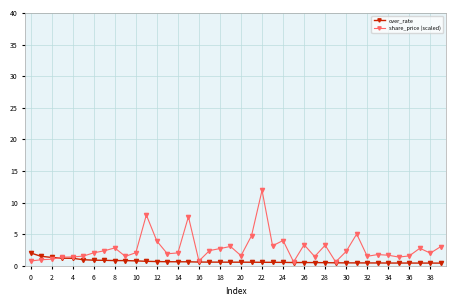

What is the greatest value displayed?

11.9